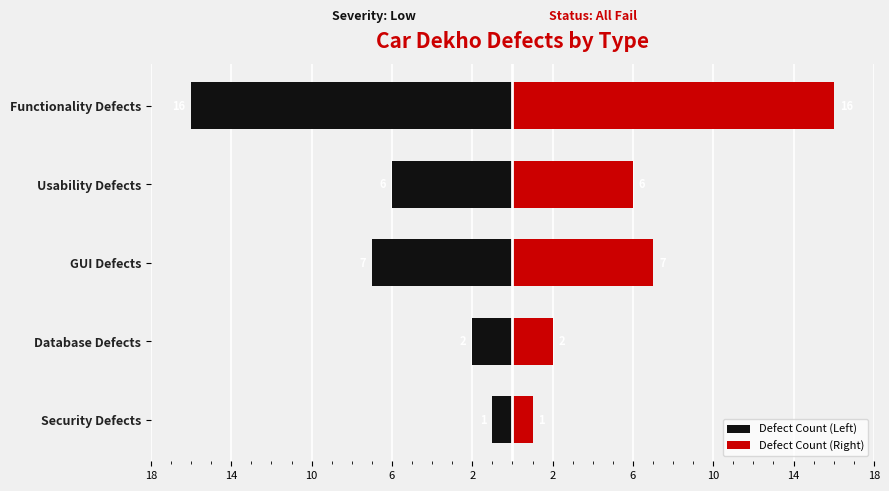

List the series in order of their overall mean, lowest first.

Defect Count (Left), Defect Count (Right)